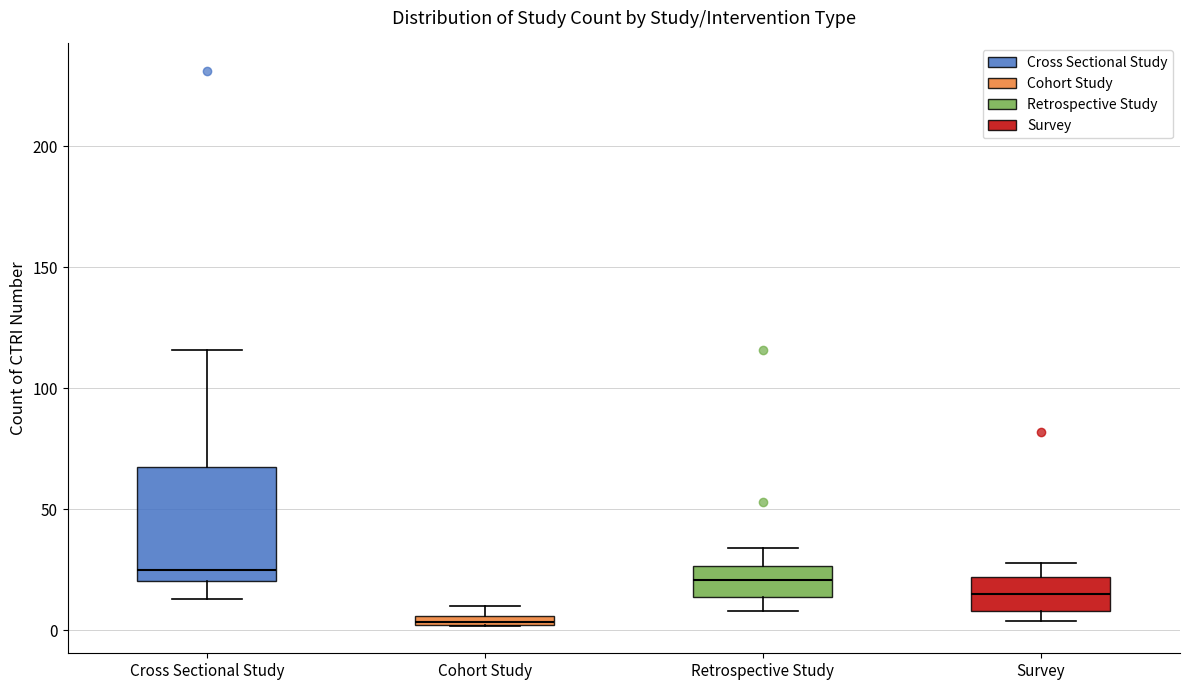

Where does the upper whisker of the box for Cross Sectional Study end on the y-axis? The values are not printed on the chart, so give them approximately, as read against the axis.

115